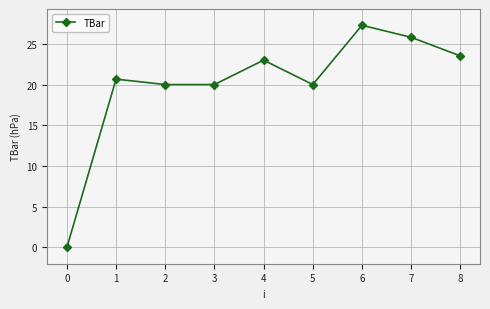

Count the number of data series in this chart.

1